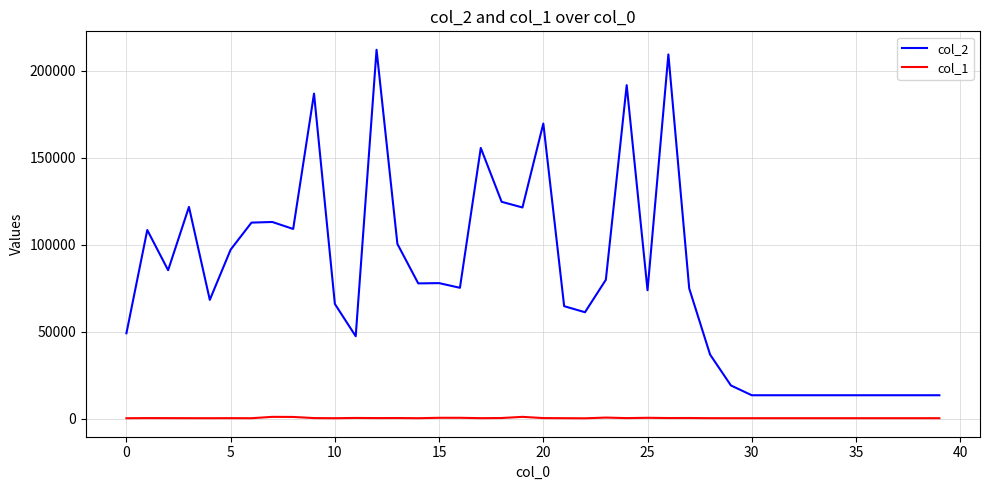

What is the average value of the col_1 series?

343